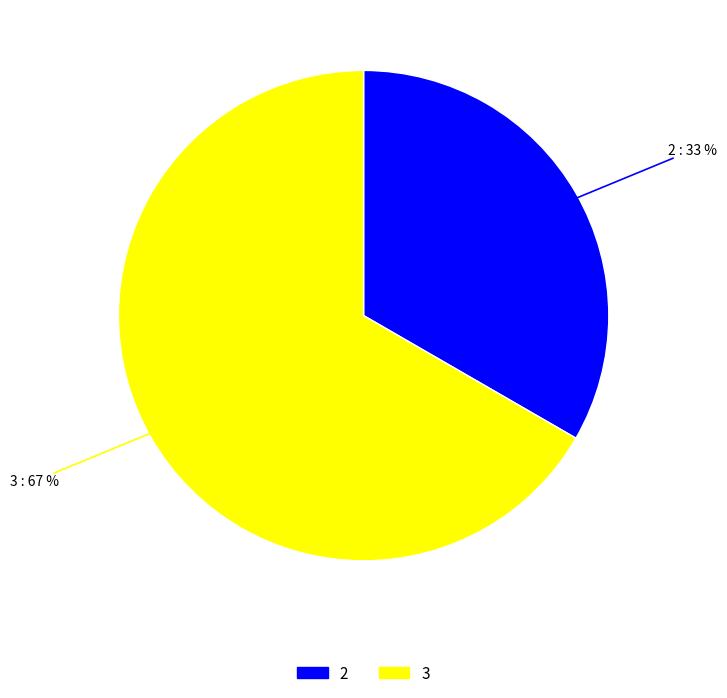

Is it true that 3 is 73% of the pie?

False